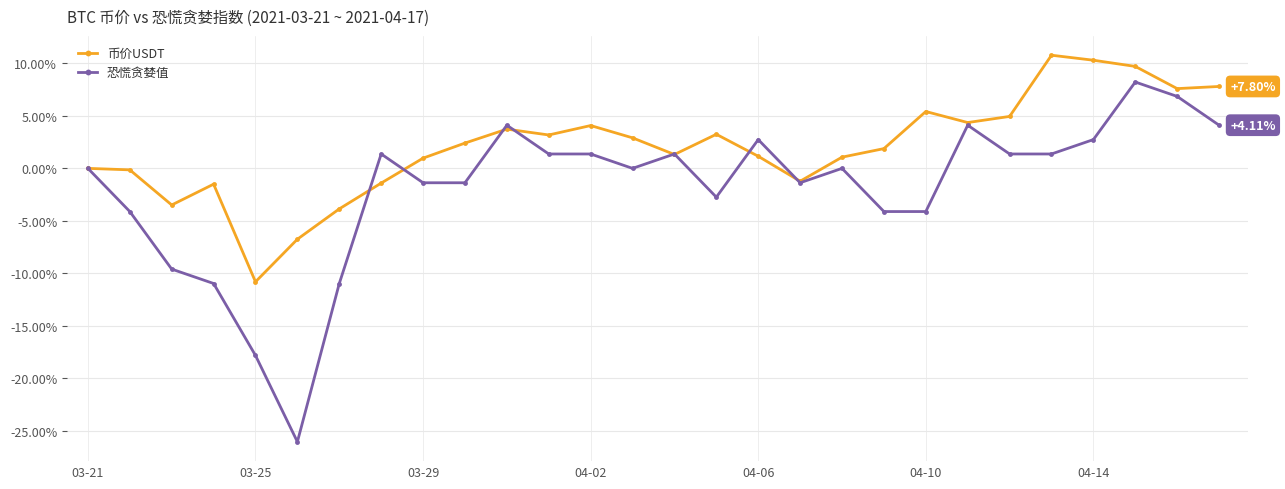

List the series in order of their overall mean, lowest first.

恐慌贪婪值, 币价USDT